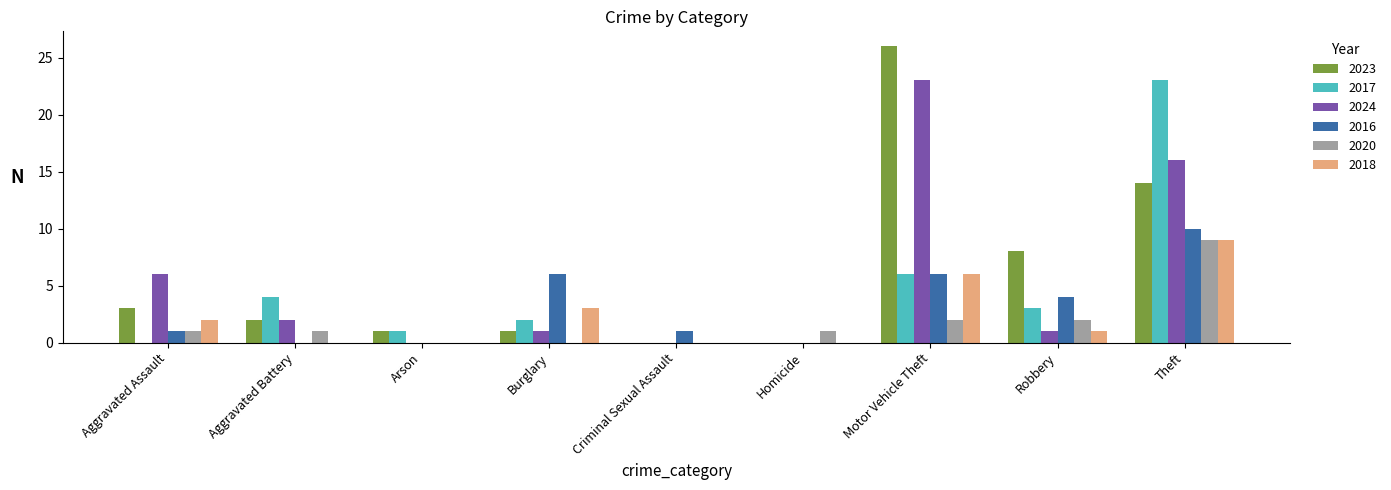

At which category is the sum across all series the highest?

Theft